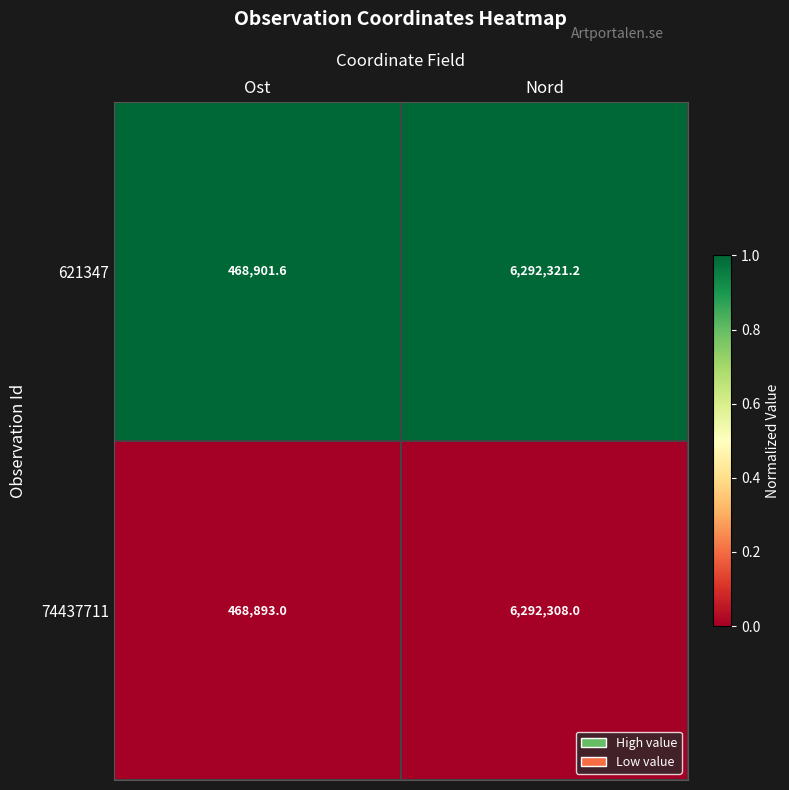

At which category does the chart reach its minimum across all series?

Ost